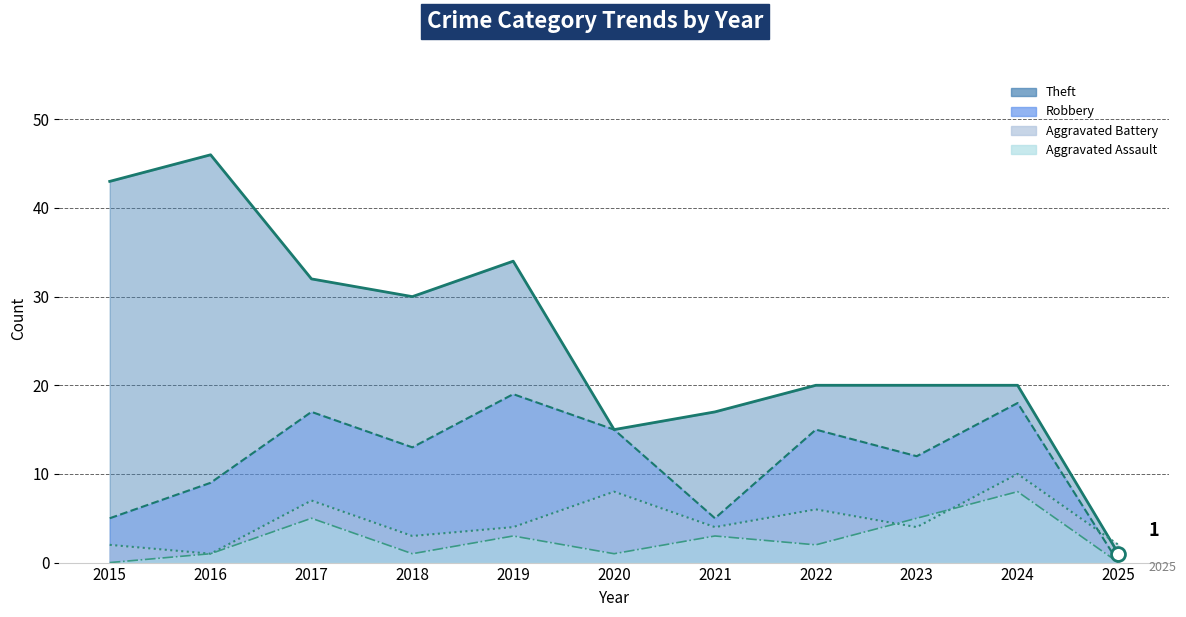

Rank the series at 2015 from lowest to highest value.

Aggravated Assault, Aggravated Battery, Robbery, Theft